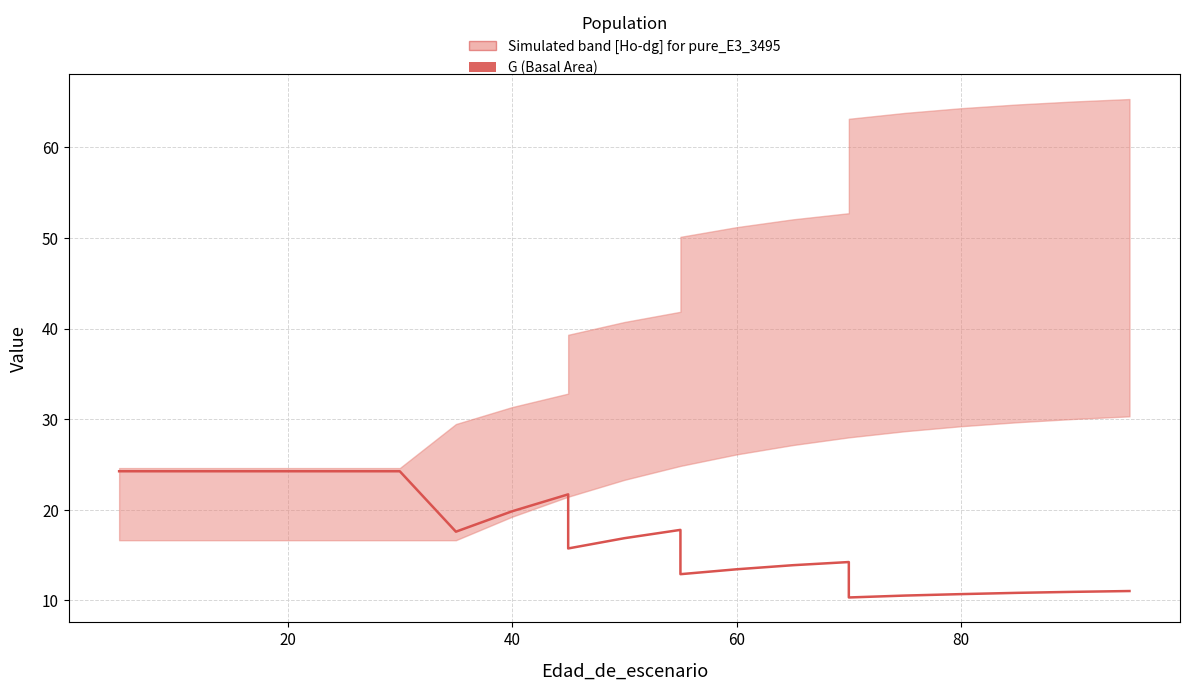

Is it true that the value at 20 is 13.0?

False